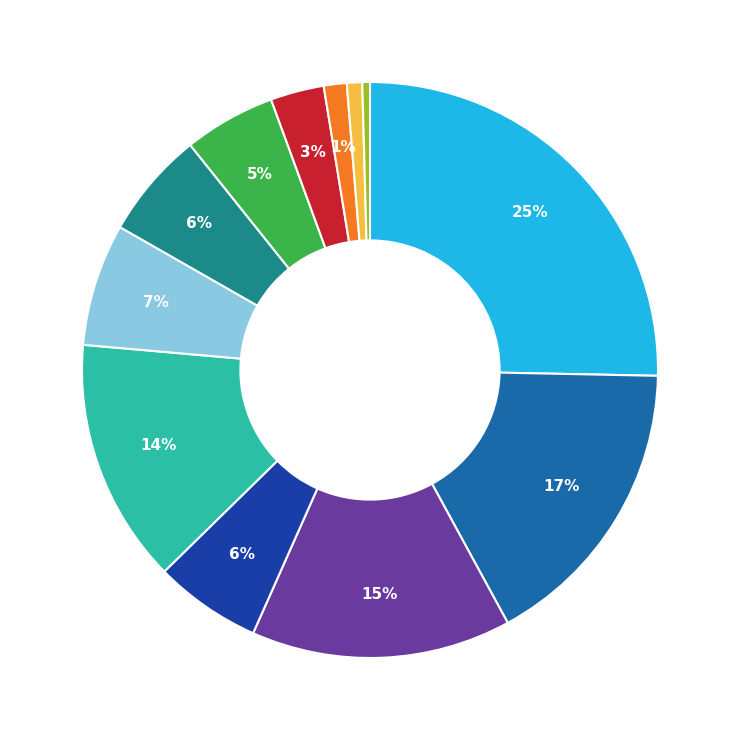

Is there a majority slice in this chart?

No